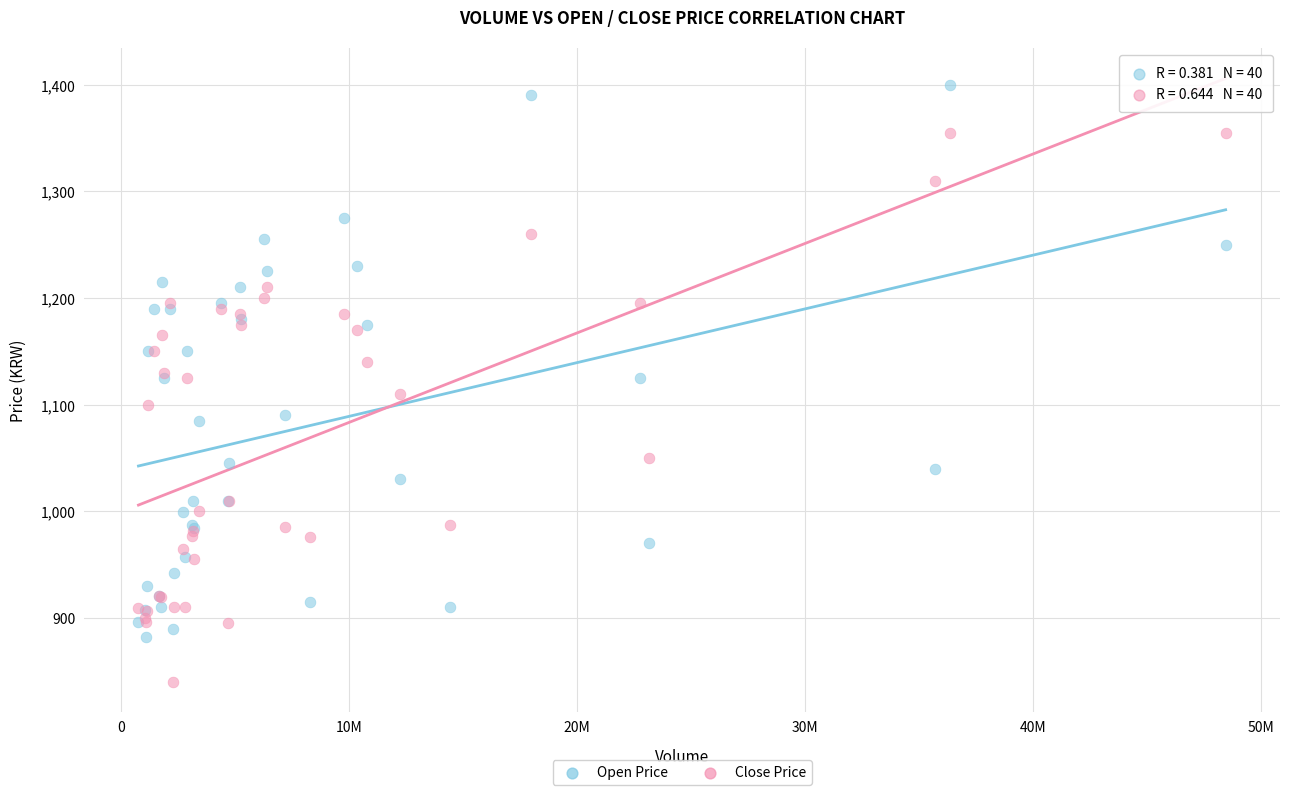

What is the X range (max minus min) for the scatter plot?

47714096